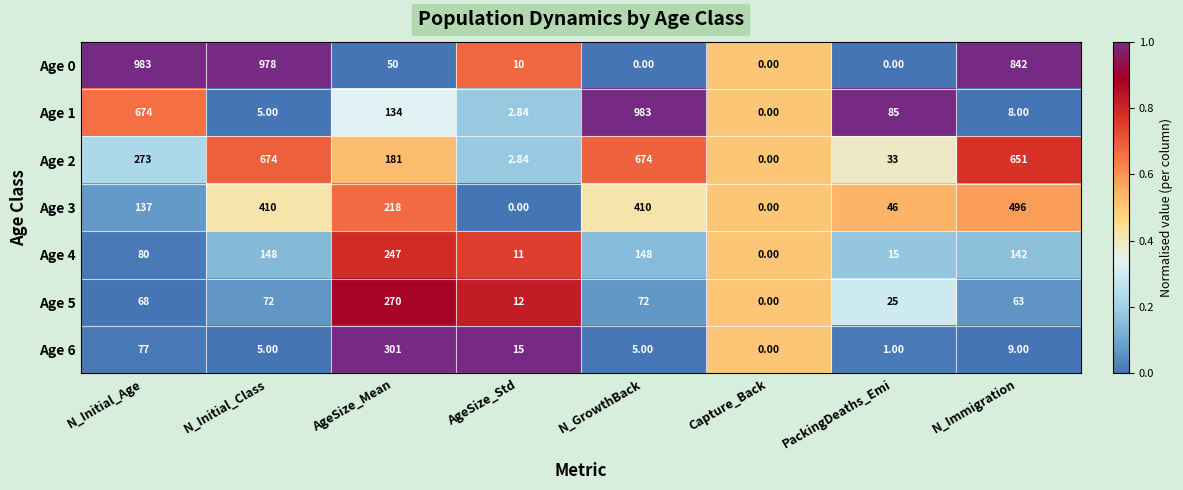

Where is Age 3 nearest to the value 248?

AgeSize_Mean